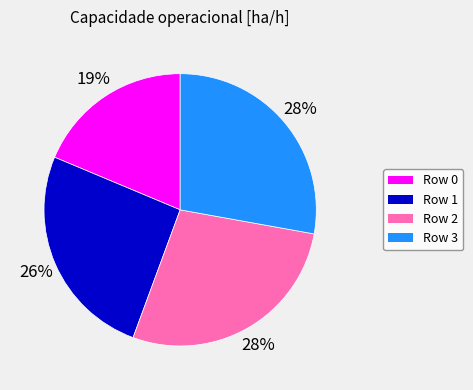

To the nearest percent, what is the combined percentage of Row 1 and Row 2?

53%